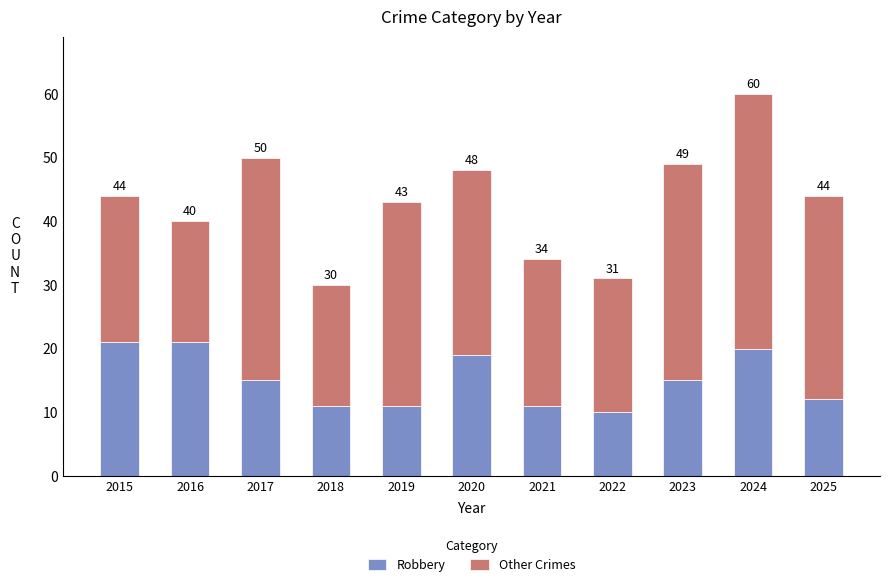

What are all the series names shown in the legend?

Robbery, Other Crimes